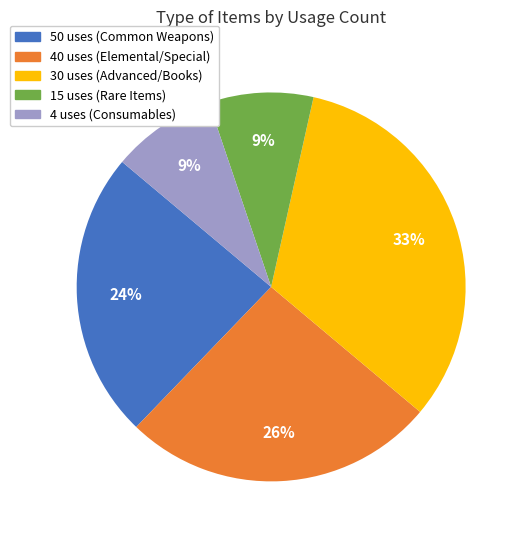

Do 15 uses and 50 uses together represent more than half of the pie?

No